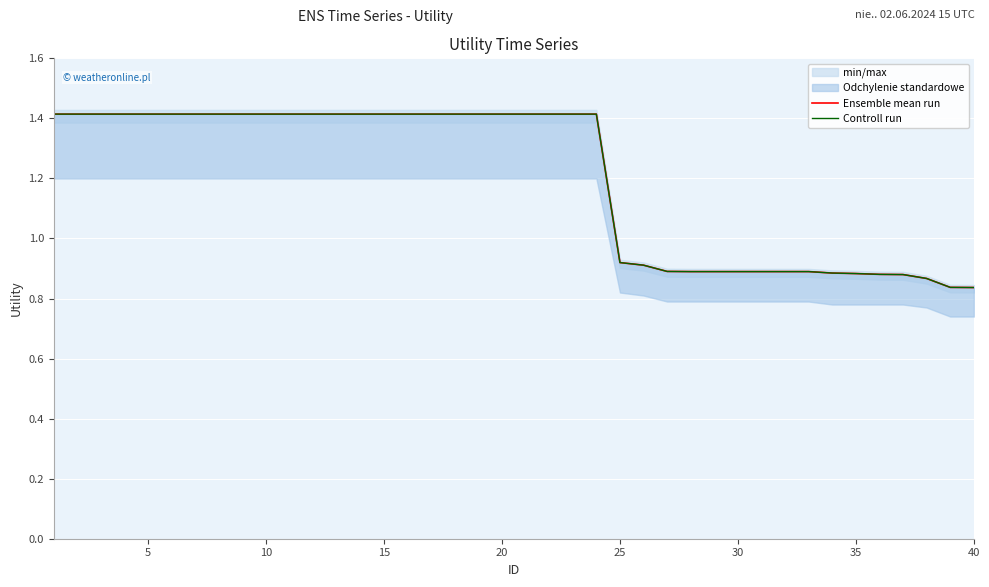

Is it true that Ensemble mean run equals 0.9 at 10?

False